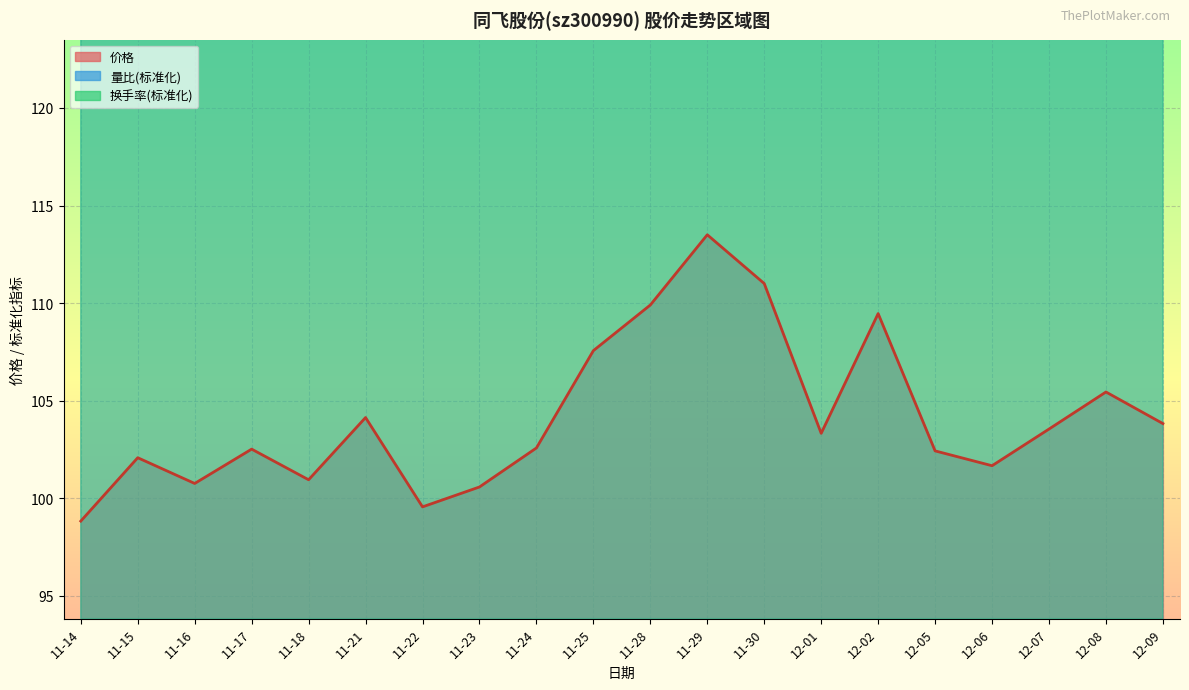

At how many categories does at least one series exceed 125?

20